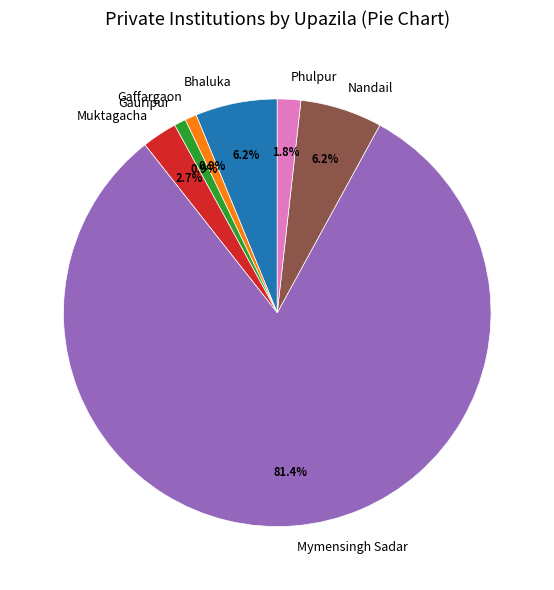

How many segments does this pie chart have?

7